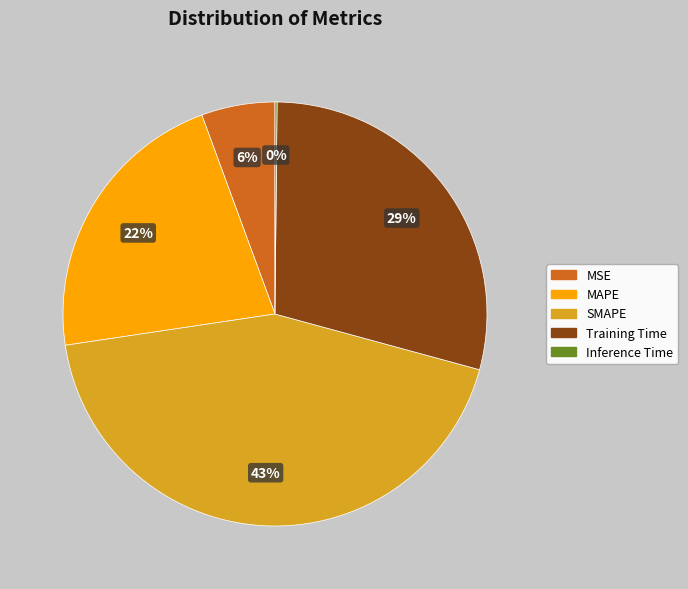

To the nearest percent, what percentage of the pie is MSE?

6%